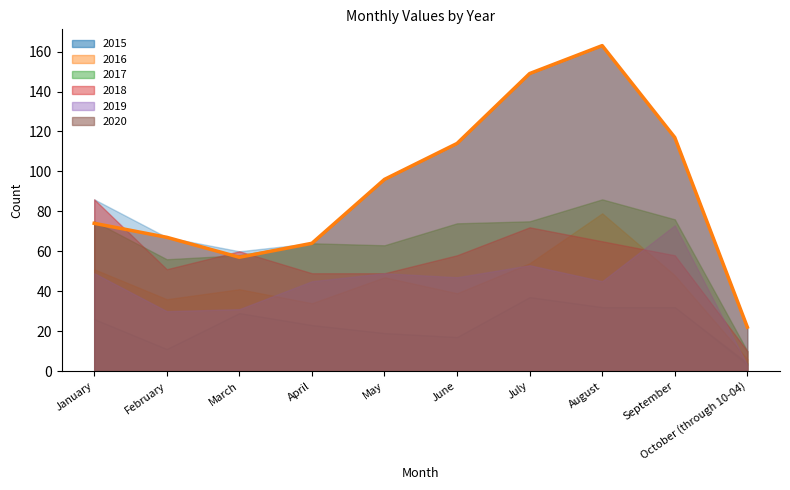

At which label is 2016 closest to 42?

March